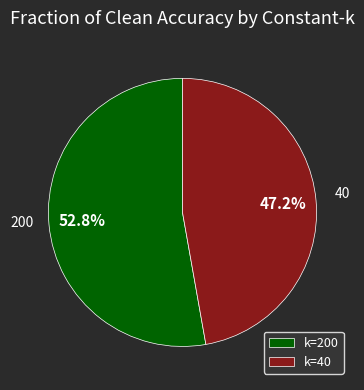

How many segments does this pie chart have?

2